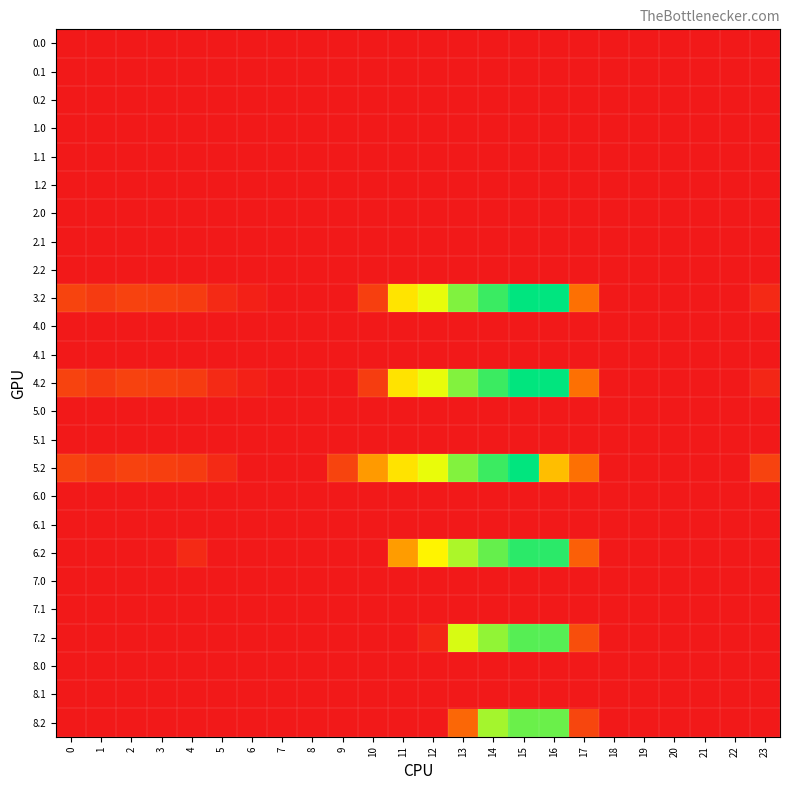

What is the difference between the highest and lowest values at 4?

58.4